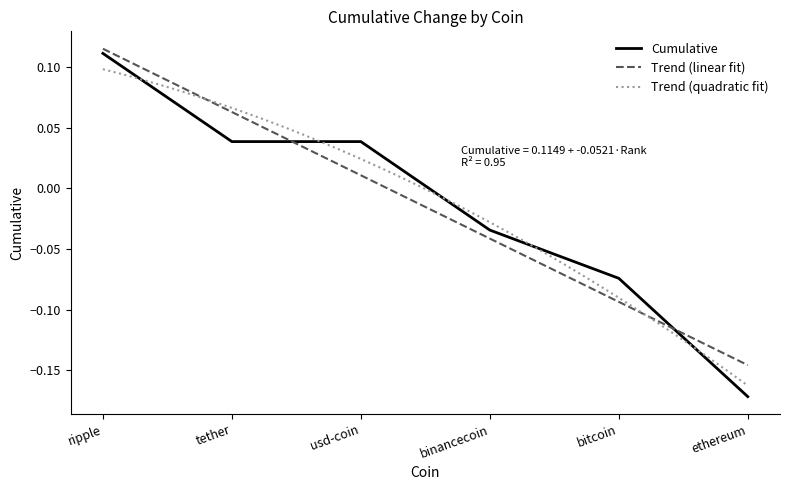

What is the change in value from tether to ethereum?

-0.2